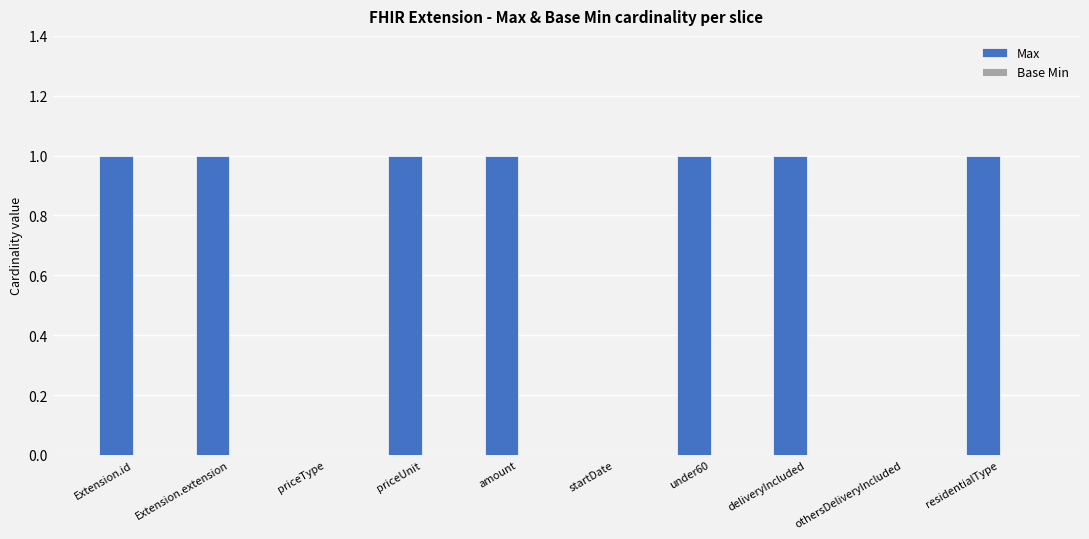

What is the change in value from priceType to amount?

+1